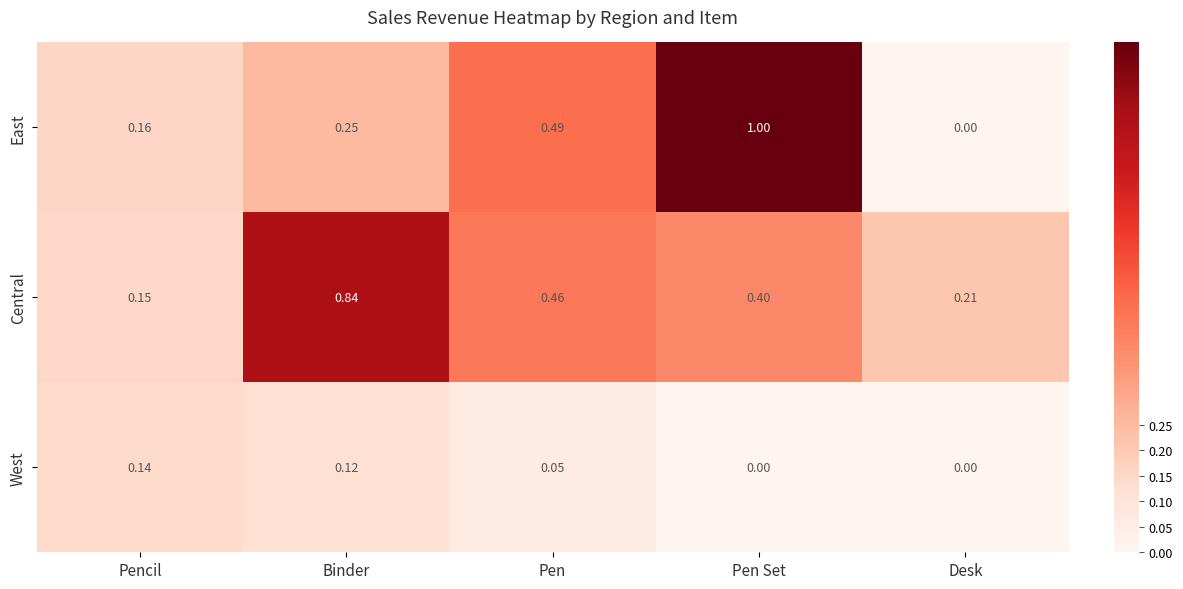

How many distinct data groups are displayed?

3